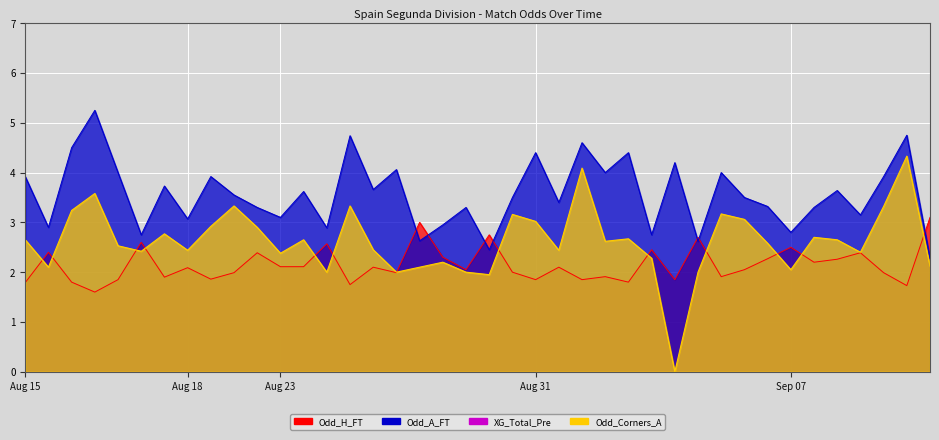

True or false: Odd_A_FT and Odd_Corners_A intersect in this chart.

False